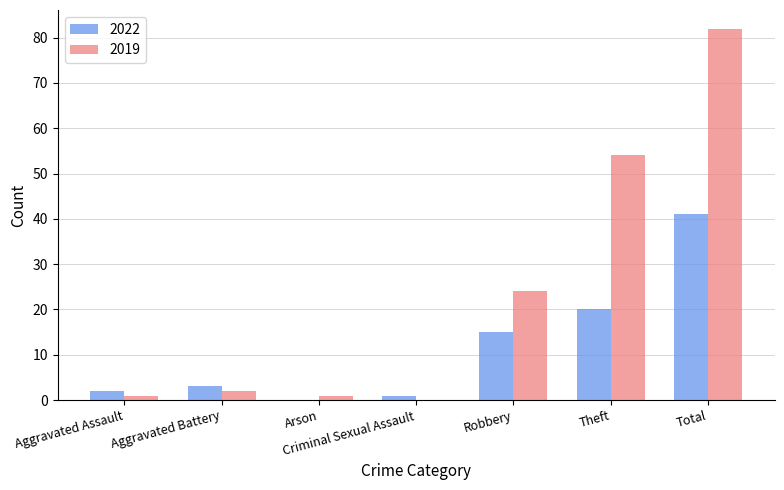

What is the greatest value displayed?

82